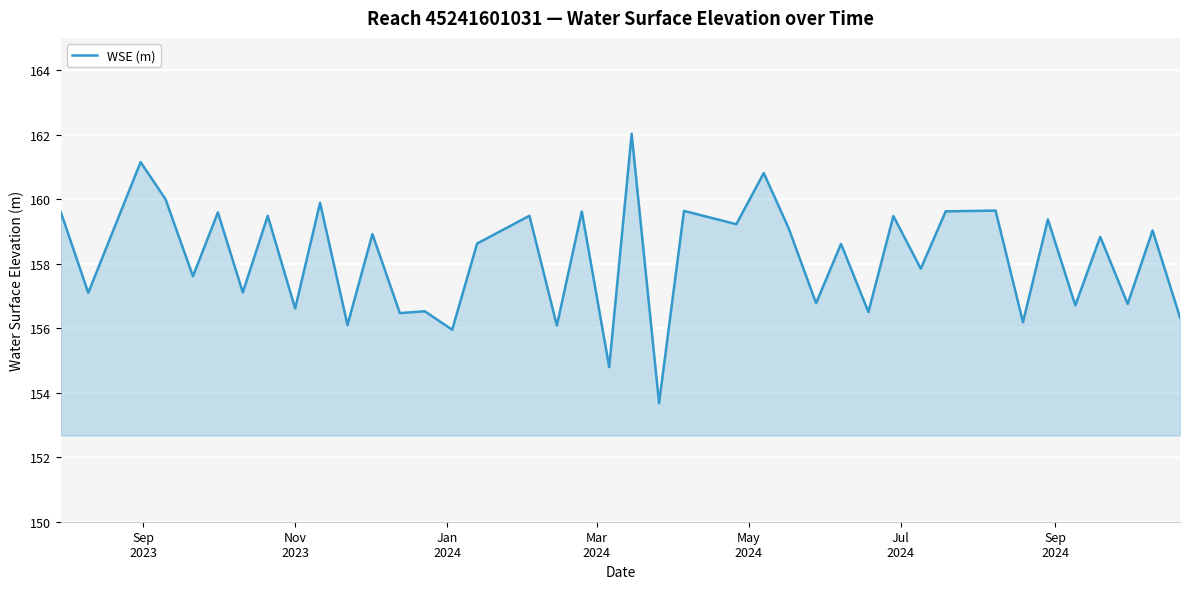

What is the difference between the maximum and minimum values?

8.4